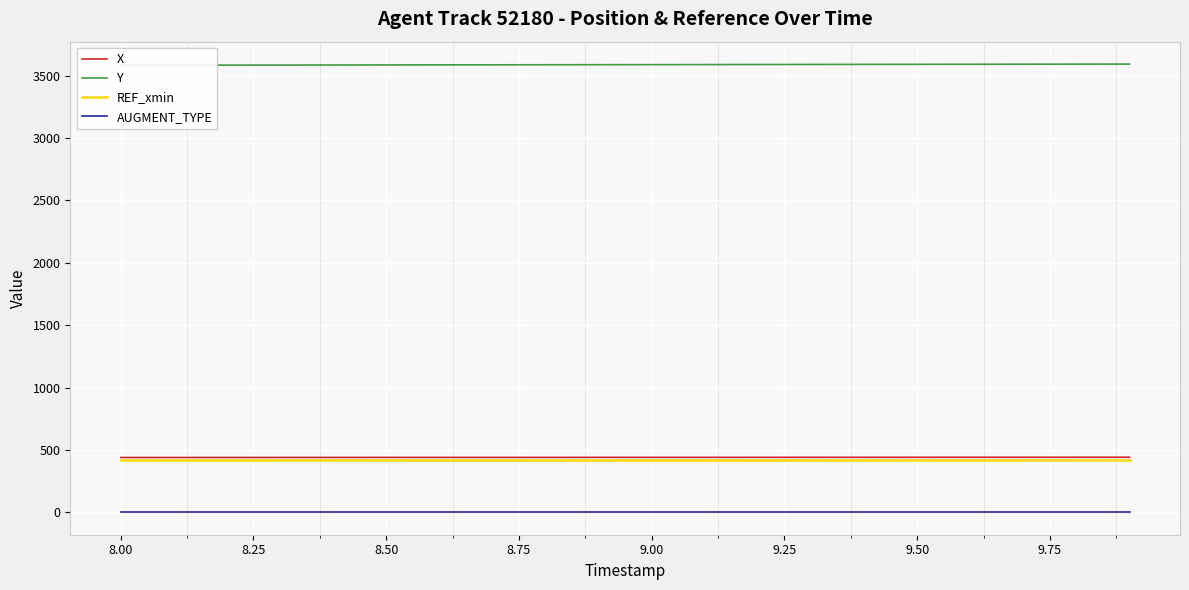

True or false: REF_xmin and Y cross at least once.

False